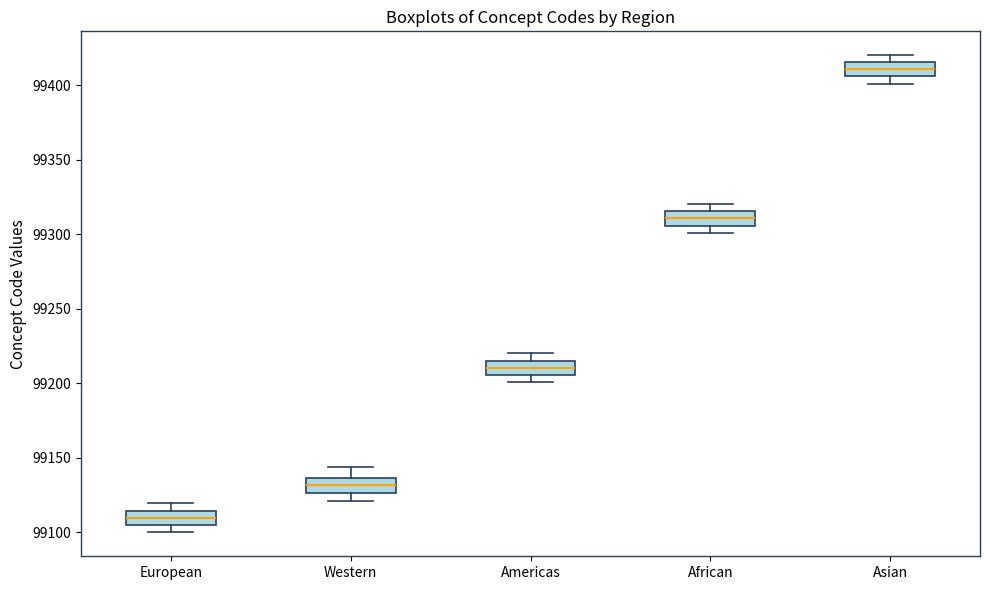

Reading left to right, read every box against the y-axis: the position of its median line, the range the box covers, and the ends of its whiskers. The values are not printed on the chart, so give them approximately, as read against the axis.

European: median 99110, box 99105 to 99115, whiskers 99100 to 99120
Western: median 99130, box 99125 to 99135, whiskers 99120 to 99145
Americas: median 99210, box 99205 to 99215, whiskers 99200 to 99220
African: median 99310, box 99305 to 99315, whiskers 99300 to 99320
Asian: median 99410, box 99405 to 99415, whiskers 99400 to 99420